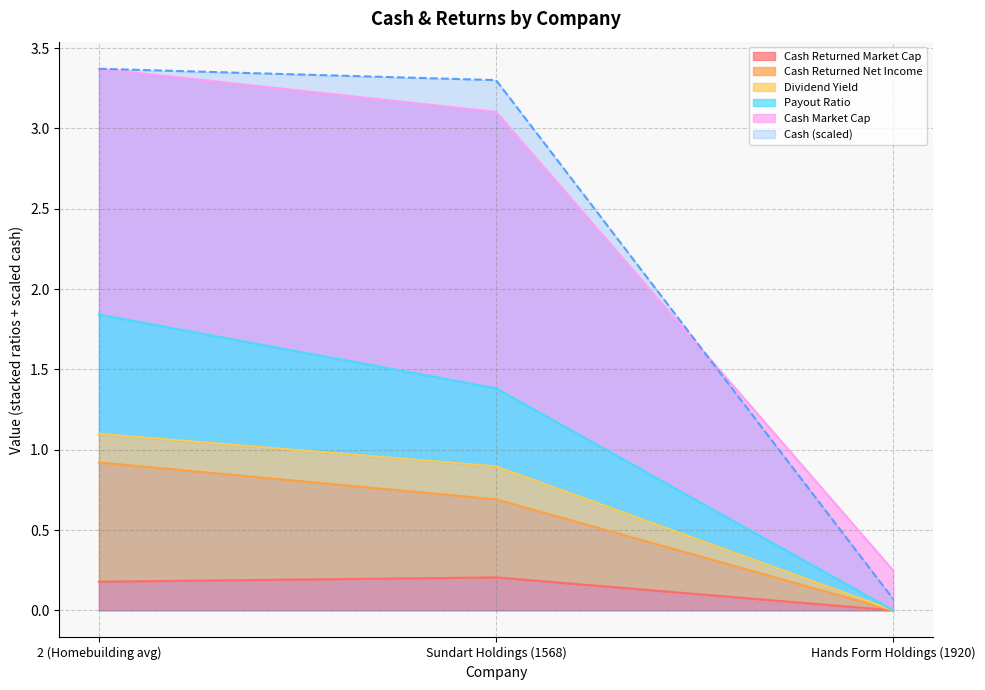

Read the cash_market_cap value at 2 (Homebuilding avg).

3.4